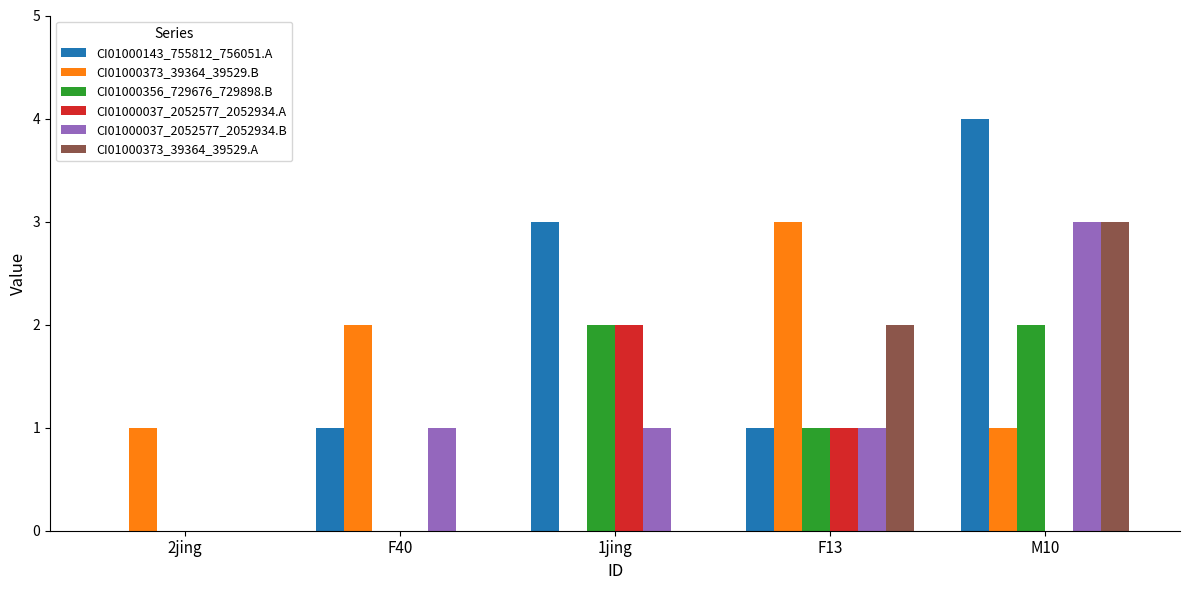

Between F13 and M10, which series saw the biggest shift?

CI01000143_755812_756051.A